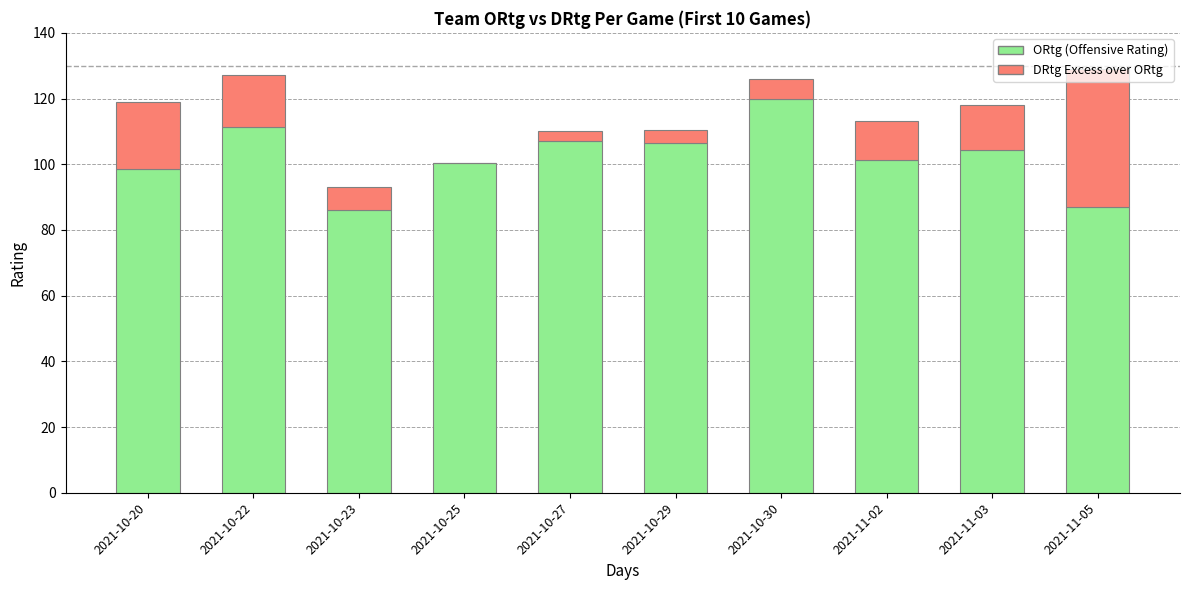

What is the total value across all series at 2021-11-05?

129.1